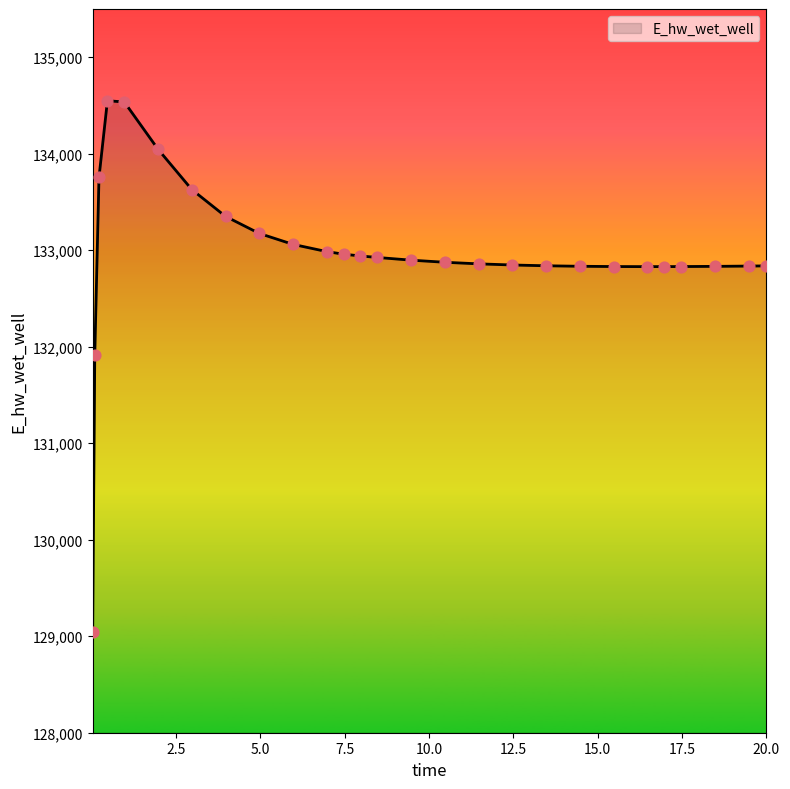

What is the maximum value shown in the chart?

134549.2